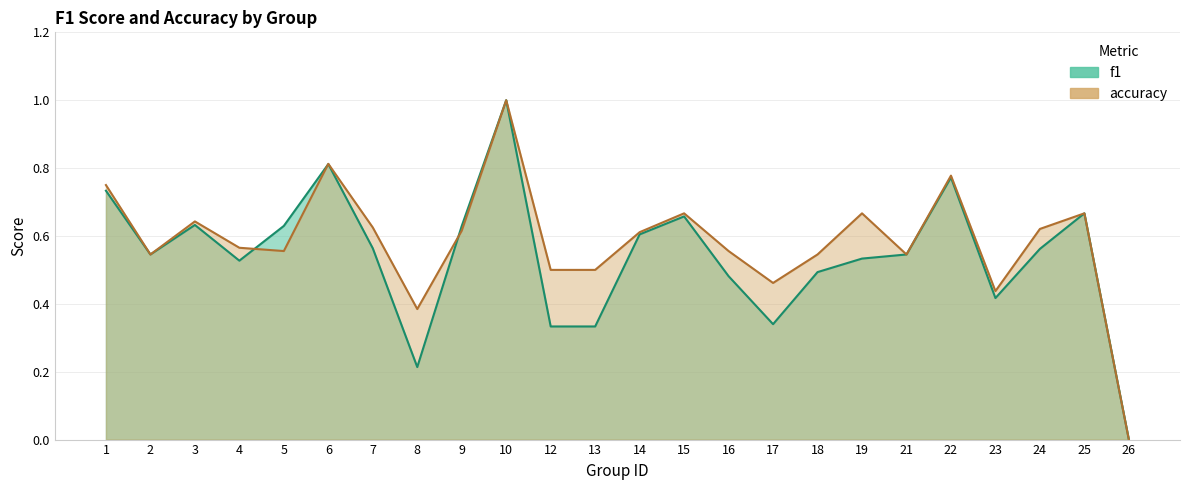

Reading left to right, transcribe all the data shown in this chart.

f1: 1=0.7	2=0.5	3=0.6	4=0.5	5=0.6	6=0.8	7=0.6	8=0.2	9=0.6	10=1.0	12=0.3	13=0.3	14=0.6	15=0.7	16=0.5	17=0.3	18=0.5	19=0.5	21=0.5	22=0.8	23=0.4	24=0.6	25=0.7	26=0.0
accuracy: 1=0.8	2=0.5	3=0.6	4=0.6	5=0.6	6=0.8	7=0.6	8=0.4	9=0.6	10=1.0	12=0.5	13=0.5	14=0.6	15=0.7	16=0.6	17=0.5	18=0.5	19=0.7	21=0.5	22=0.8	23=0.4	24=0.6	25=0.7	26=0.0